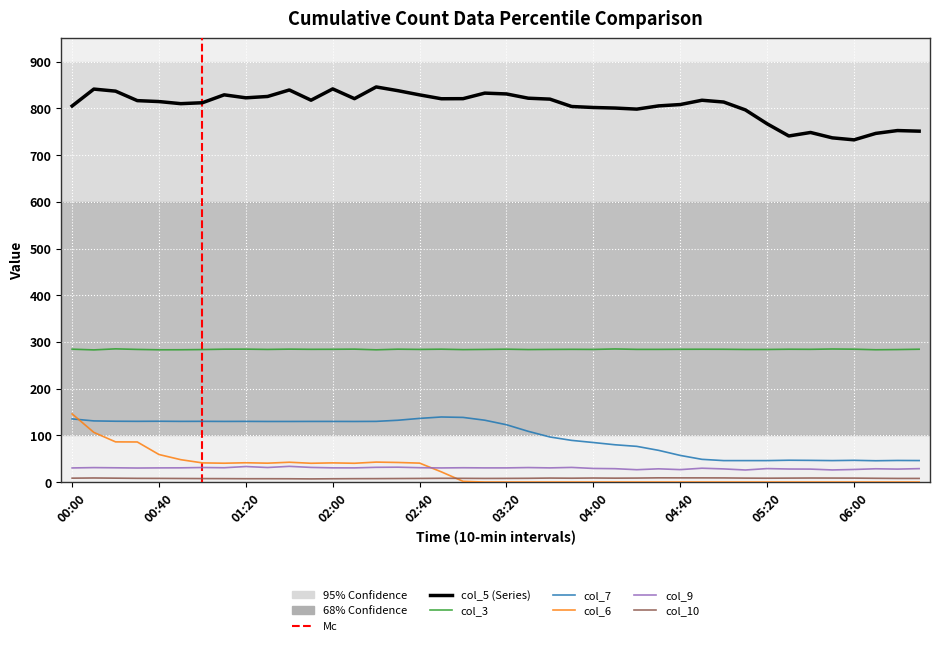

Which series has the largest total across all categories?

col_5 (Series)